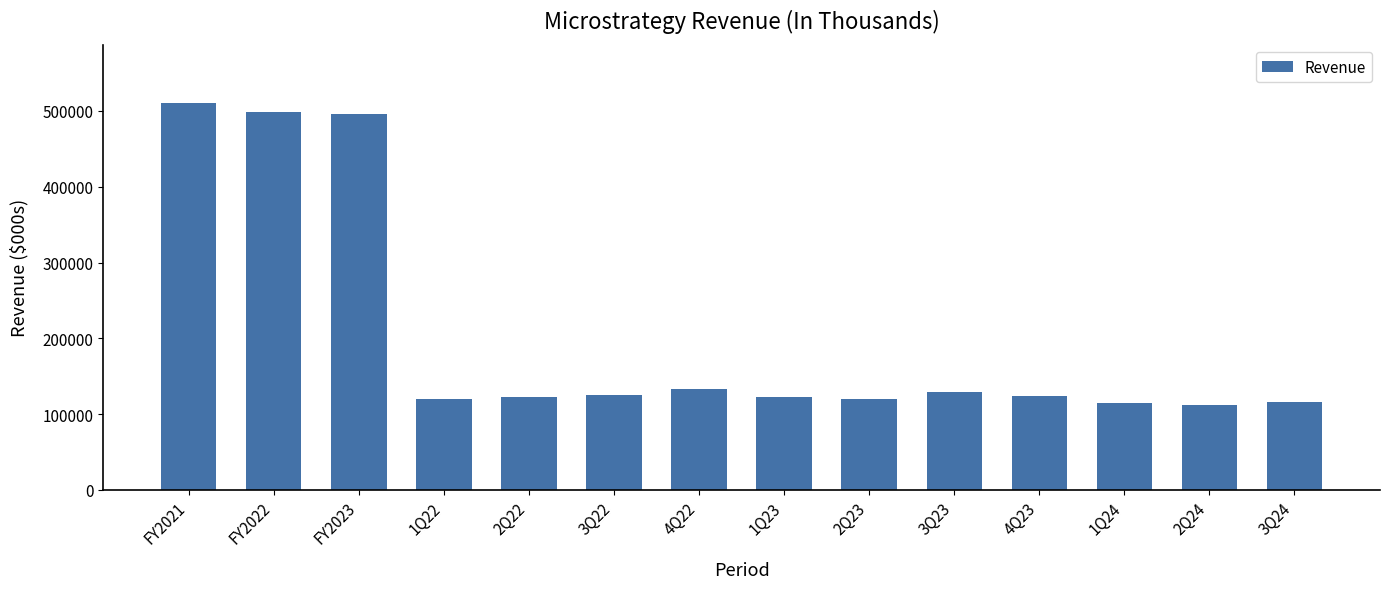

What is the approximate value at 3Q24, to the nearest 100?

116100